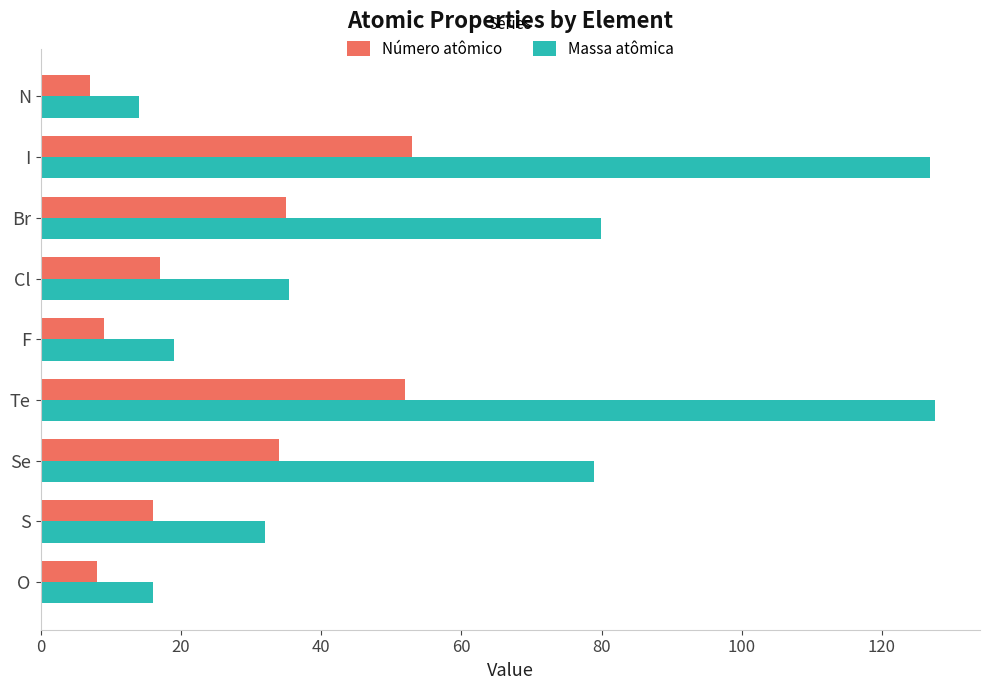

Rank the series by their maximum value, from lowest to highest.

Número atômico, Massa atômica